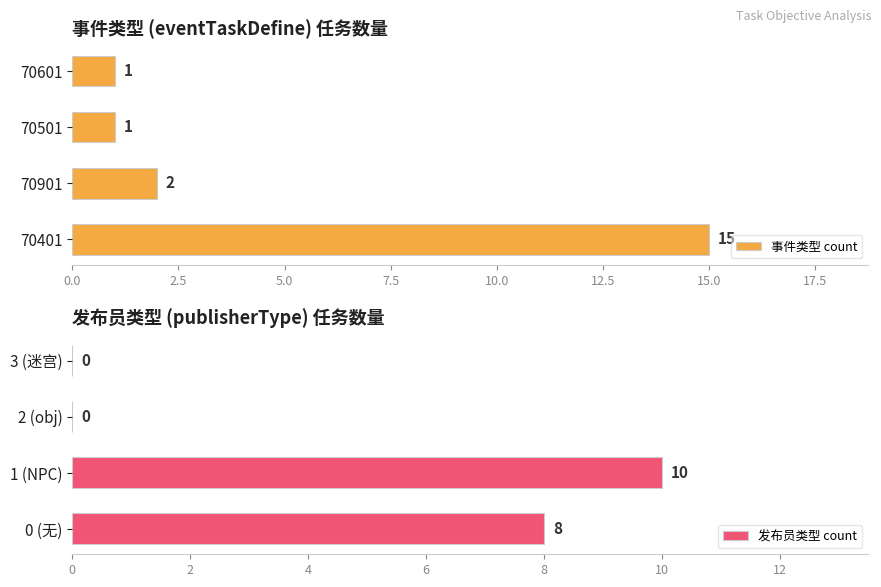

How many data points in 事件类型 count are less than 2?

2